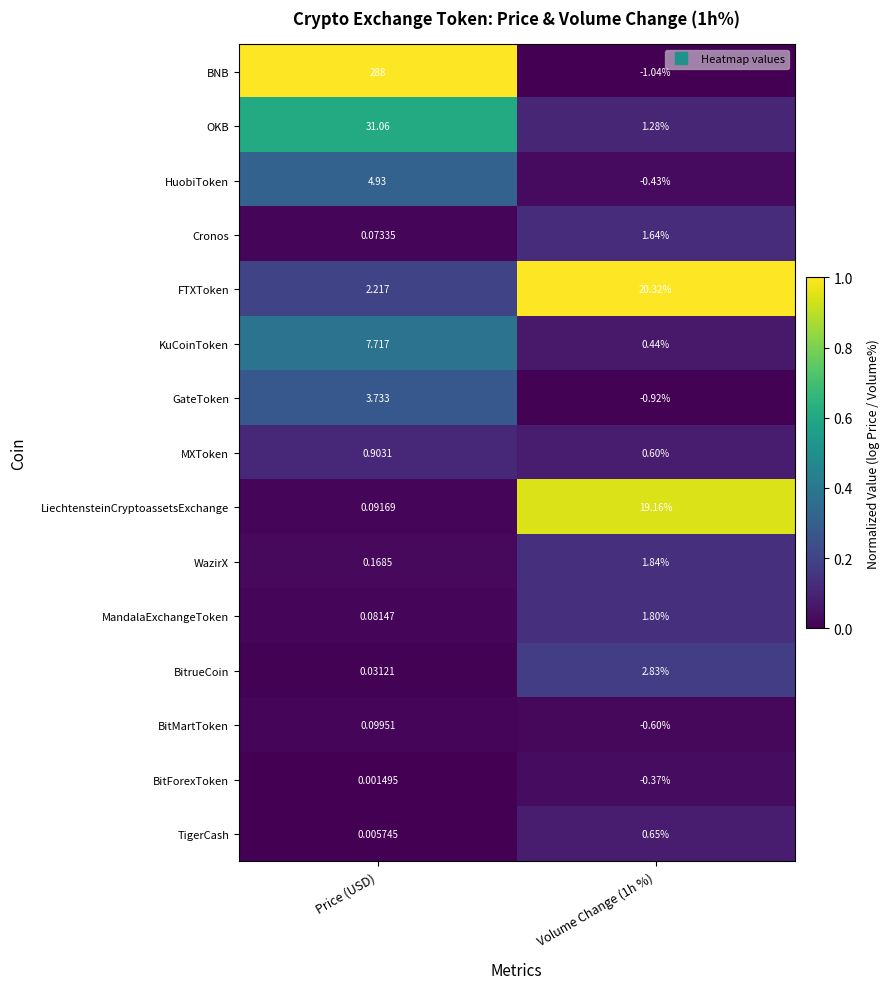

At which category is the sum across all series the highest?

Price (USD)